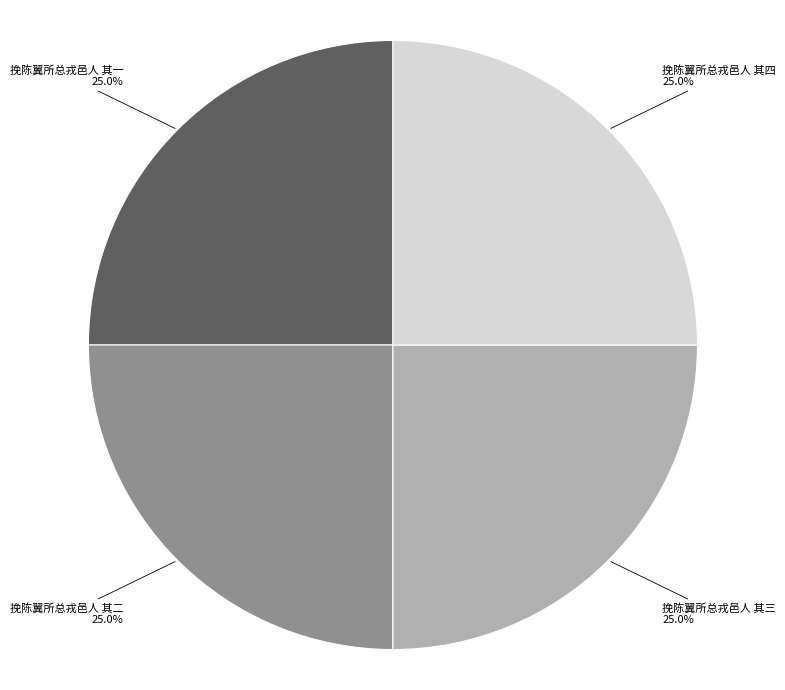

To the nearest percent, what percentage of the pie is 挽陈翼所总戎邑人 其一?

25%